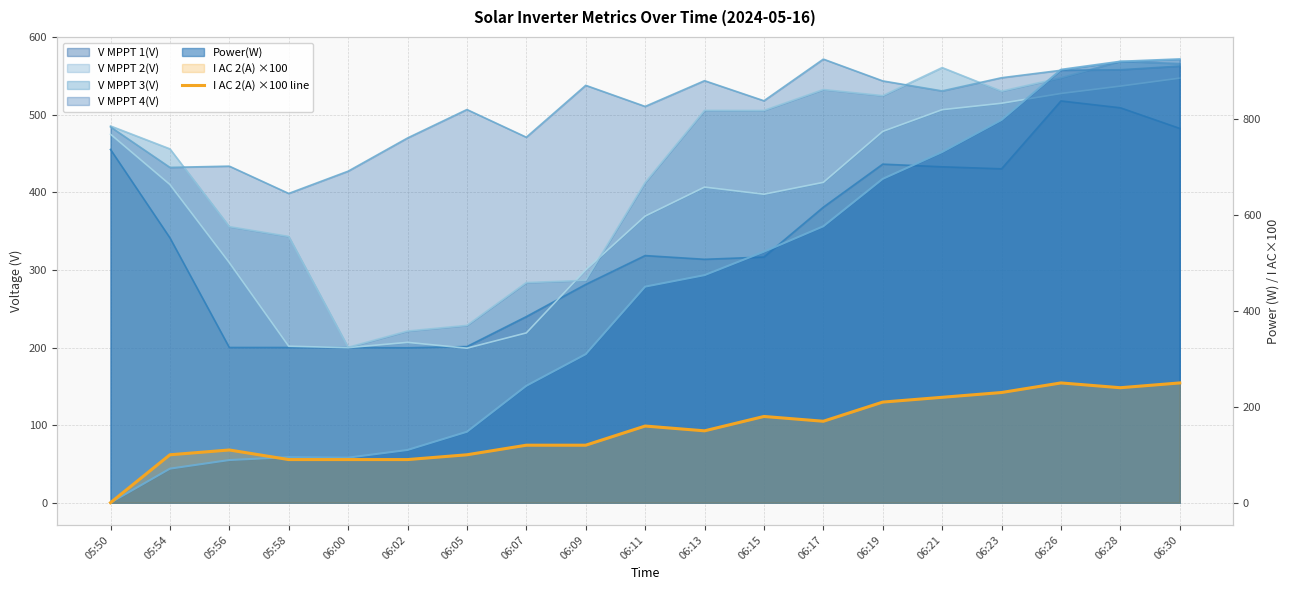

Is it true that the value at 06:07 is 120.0?

True